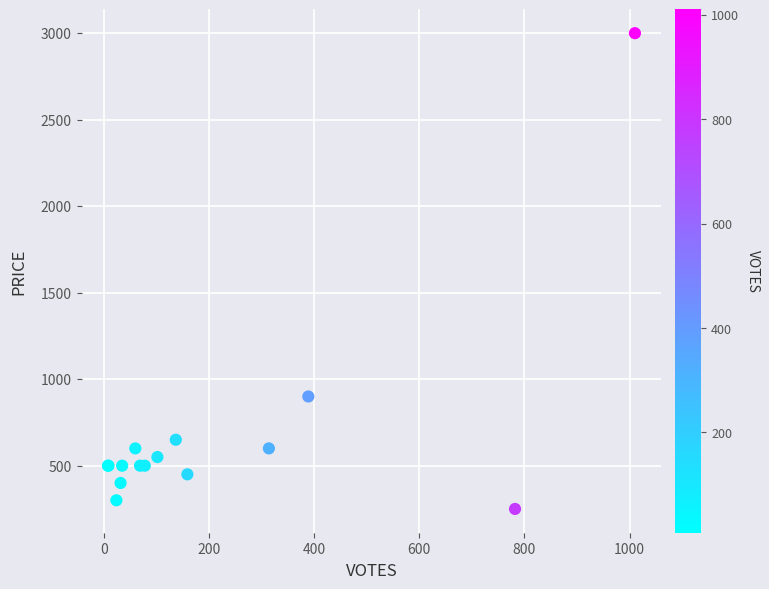

What Y value in the scatter plot is closest to 1625?

900